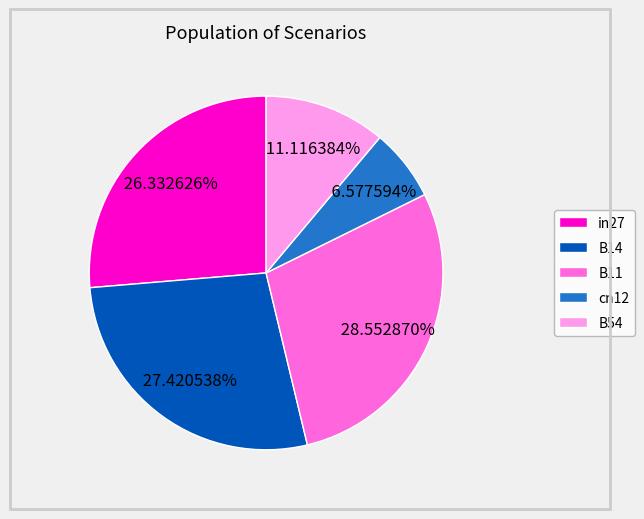

Does any single category account for the majority?

No